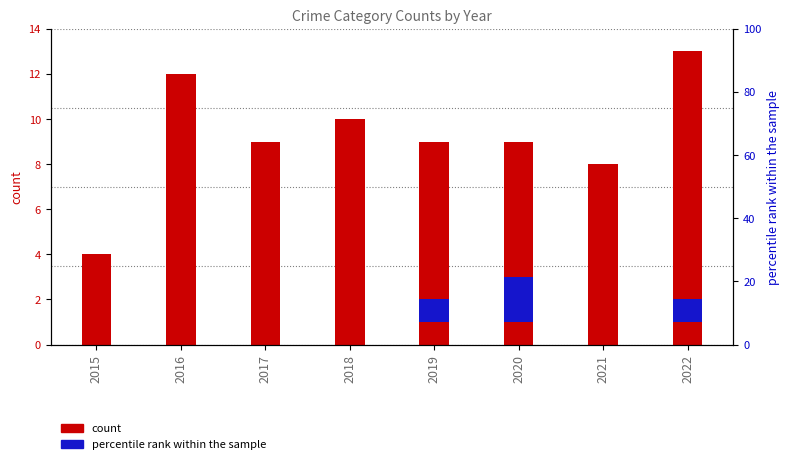

What is the difference between the maximum and minimum values in the Aggravated Assault series?

1